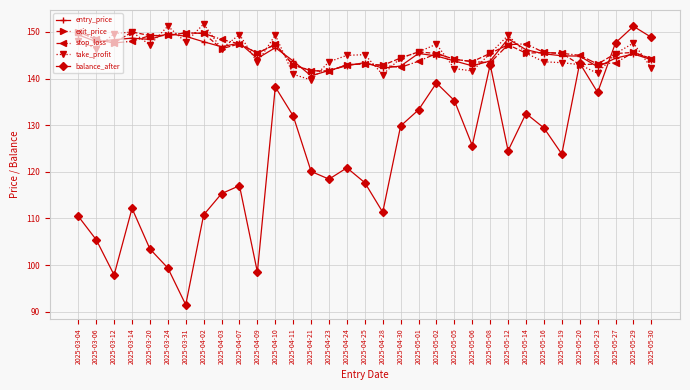

The exit_price series shows 31.5 at 2025-04-24. True or false?

False